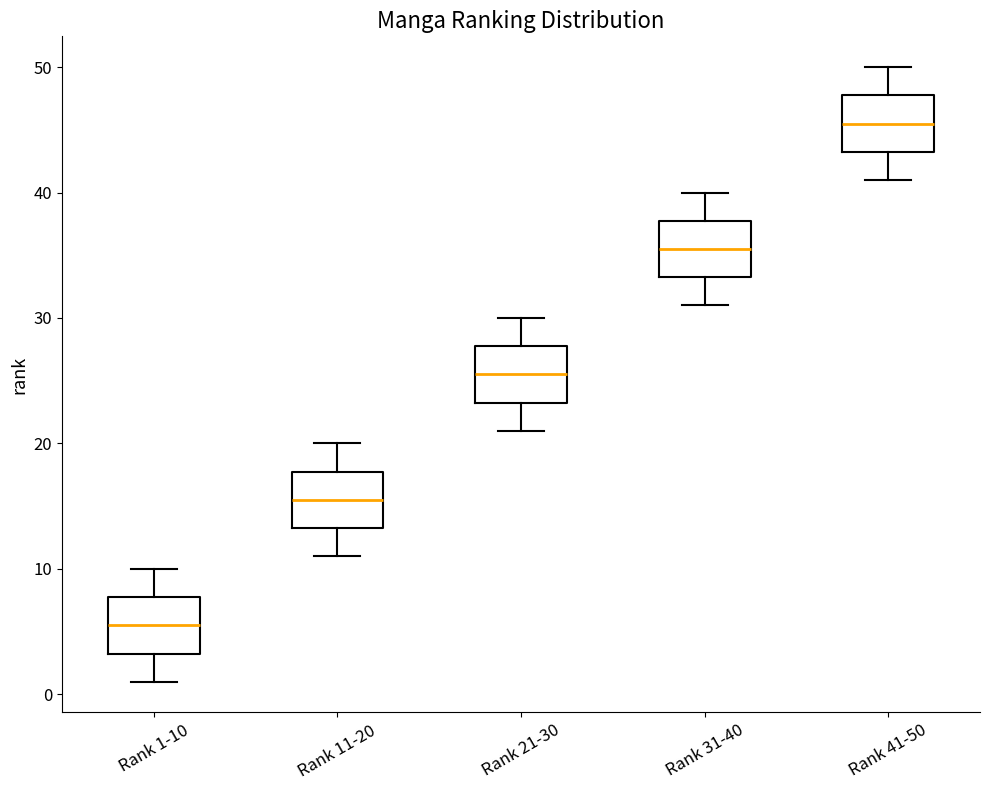

Where is the lower edge of the box for Rank 21-30 on the y-axis? The values are not printed on the chart, so give them approximately, as read against the axis.

23